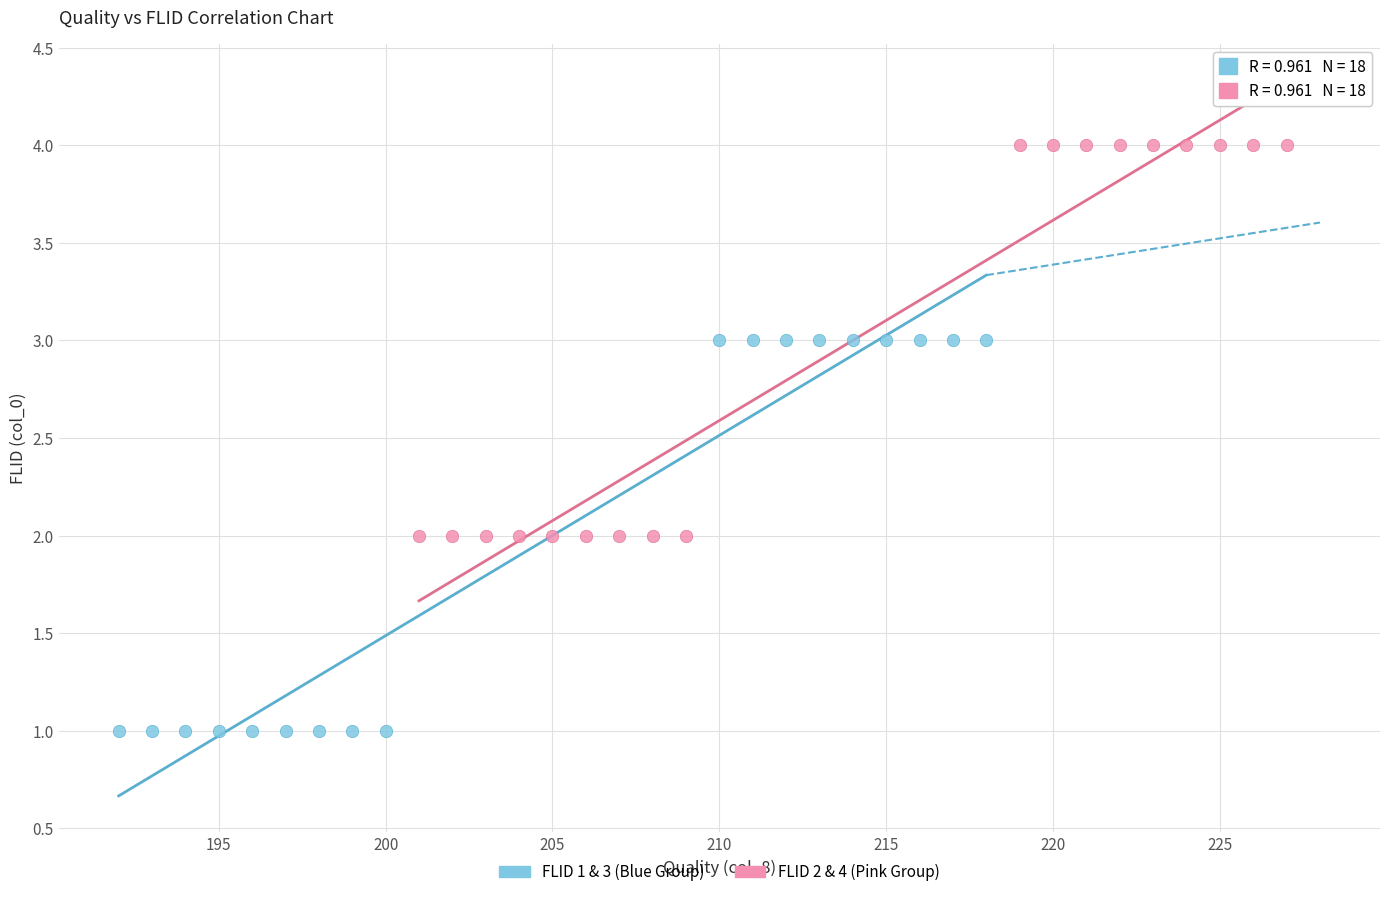

Which series reaches the minimum Y coordinate?

FLID 1 & 3 (Blue Group)